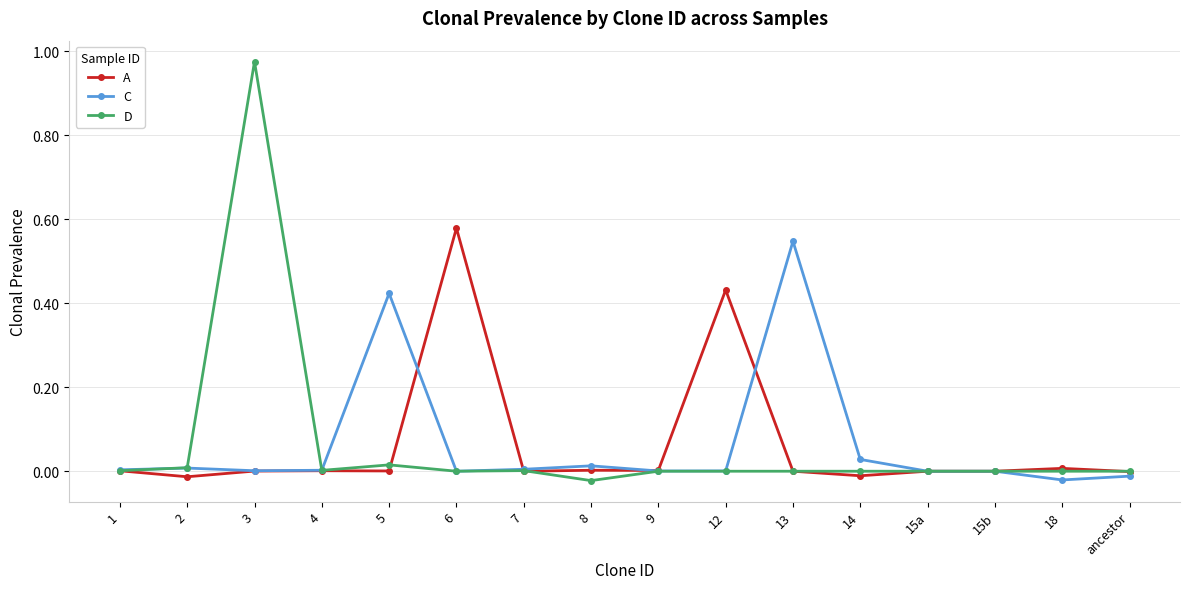

Which series has the widest spread of values?

D